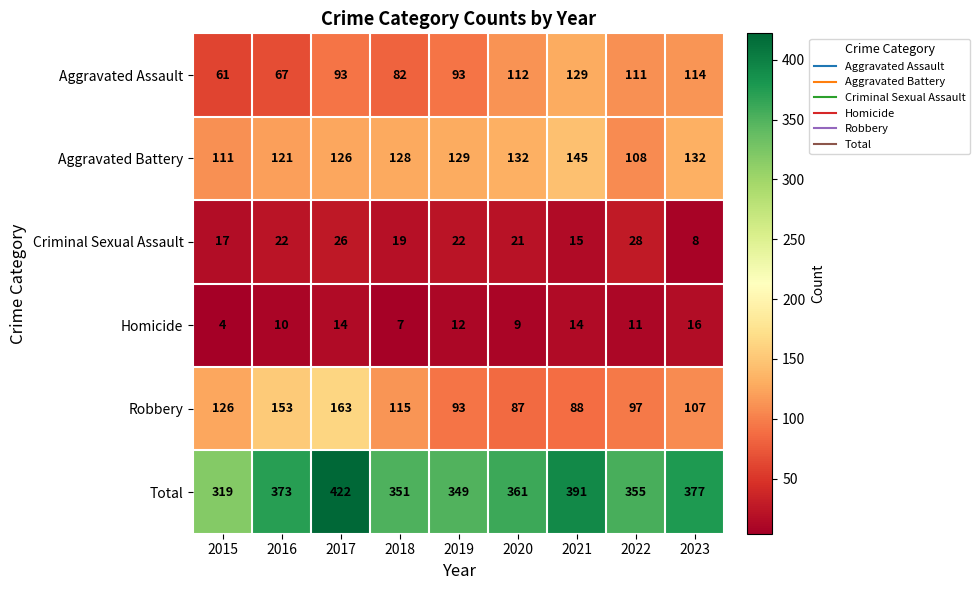

Is it true that Aggravated Battery equals 178 at 2019?

False